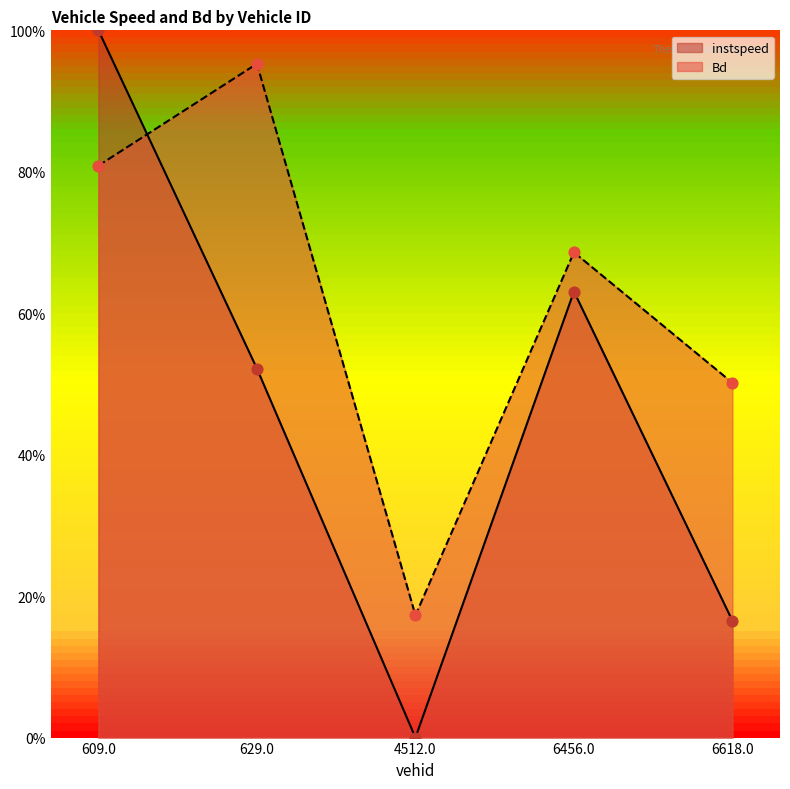

What are all the series names shown in the legend?

instspeed, Bd